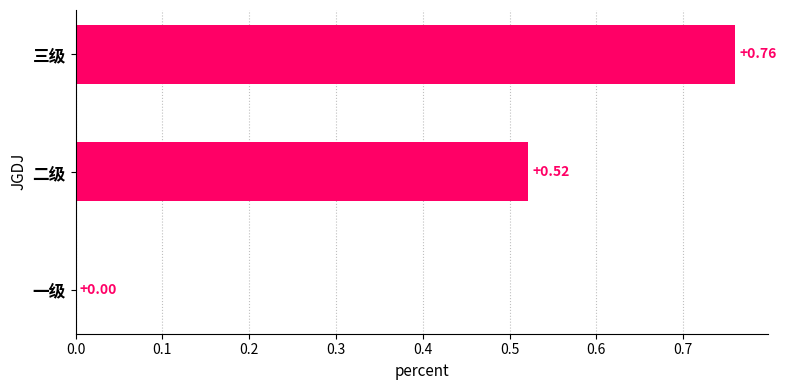

Which has a higher value, 一级 or 三级?

三级